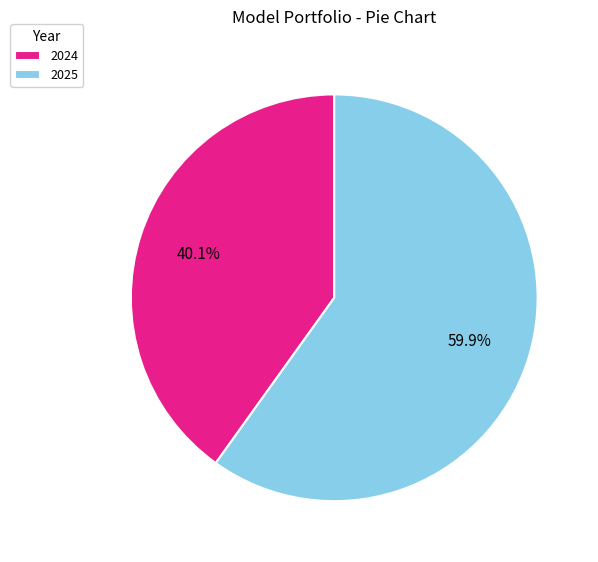

To the nearest percent, what is the average slice percentage?

50%